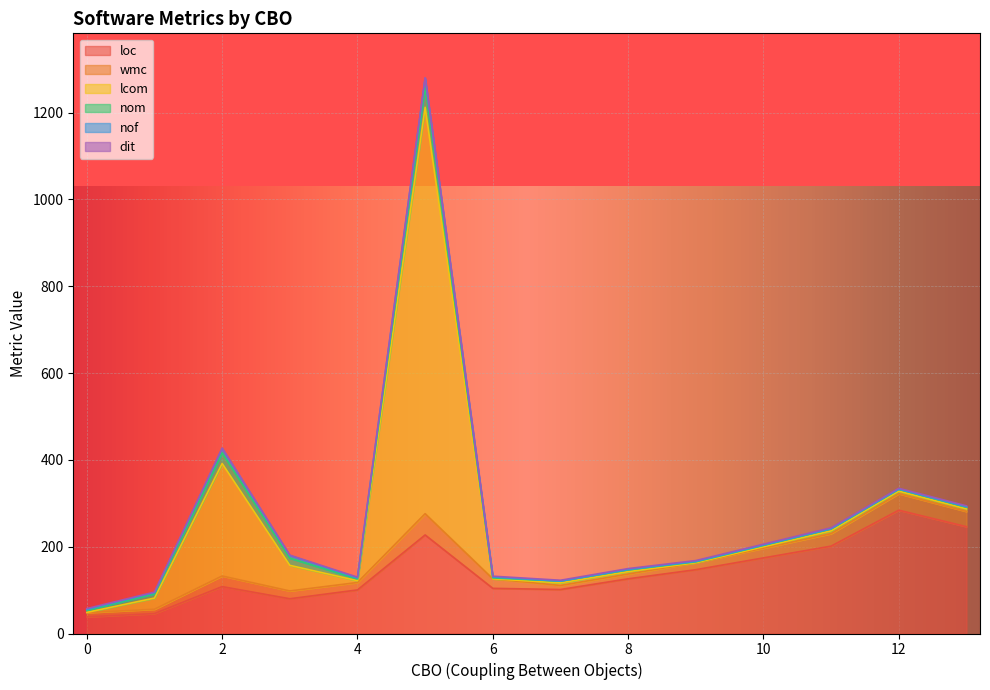

What is the lowest value of the loc series?

38.3